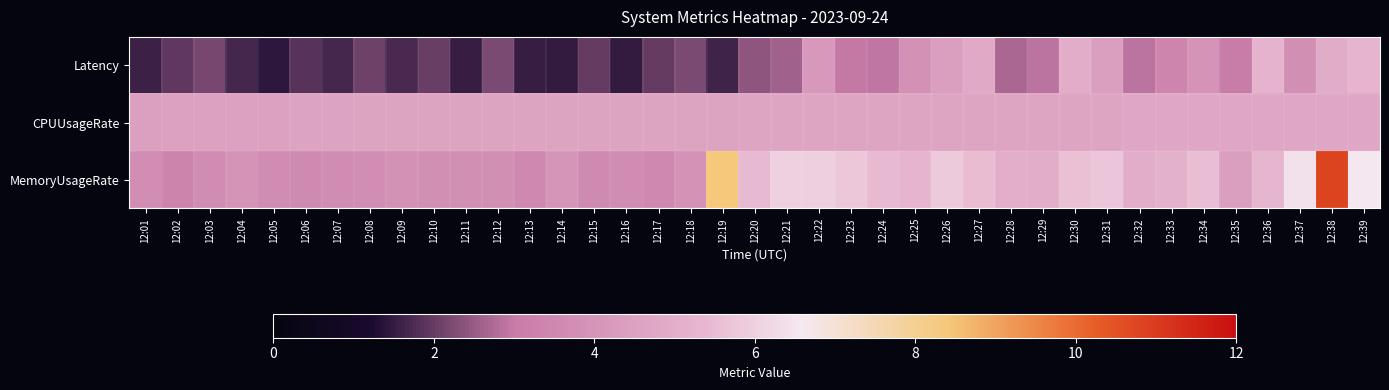

Which series has the widest spread of values?

MemoryUsageRate